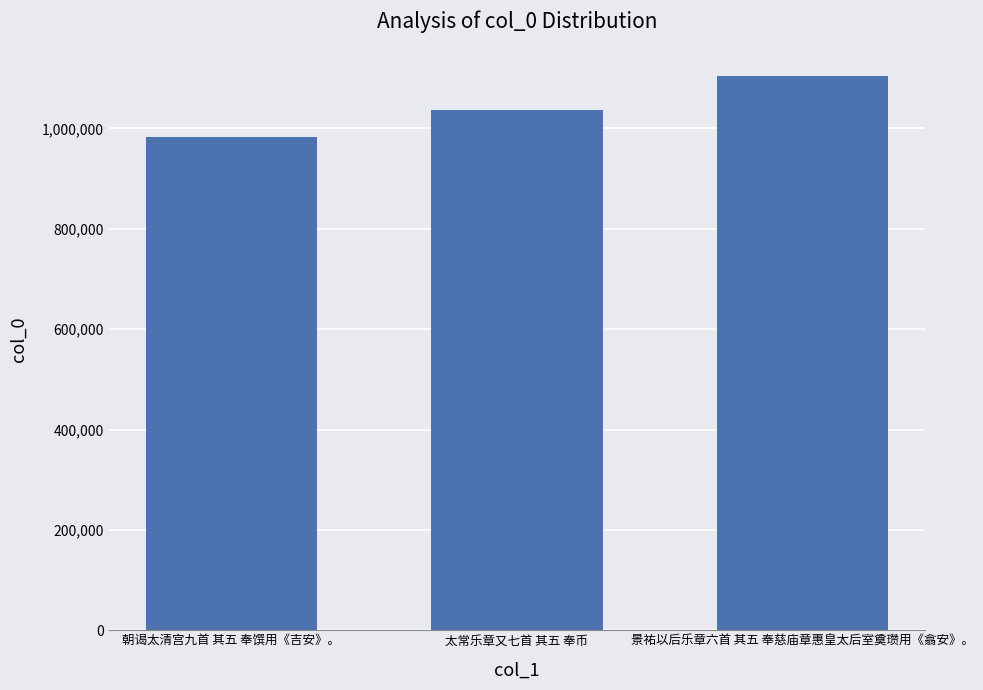

What is the value of the 1st bar from the left?

982126